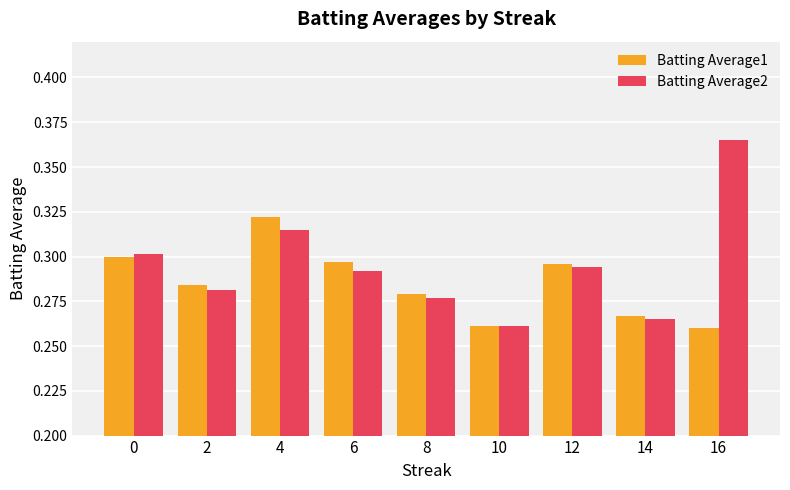

How many data points does each series have?

9